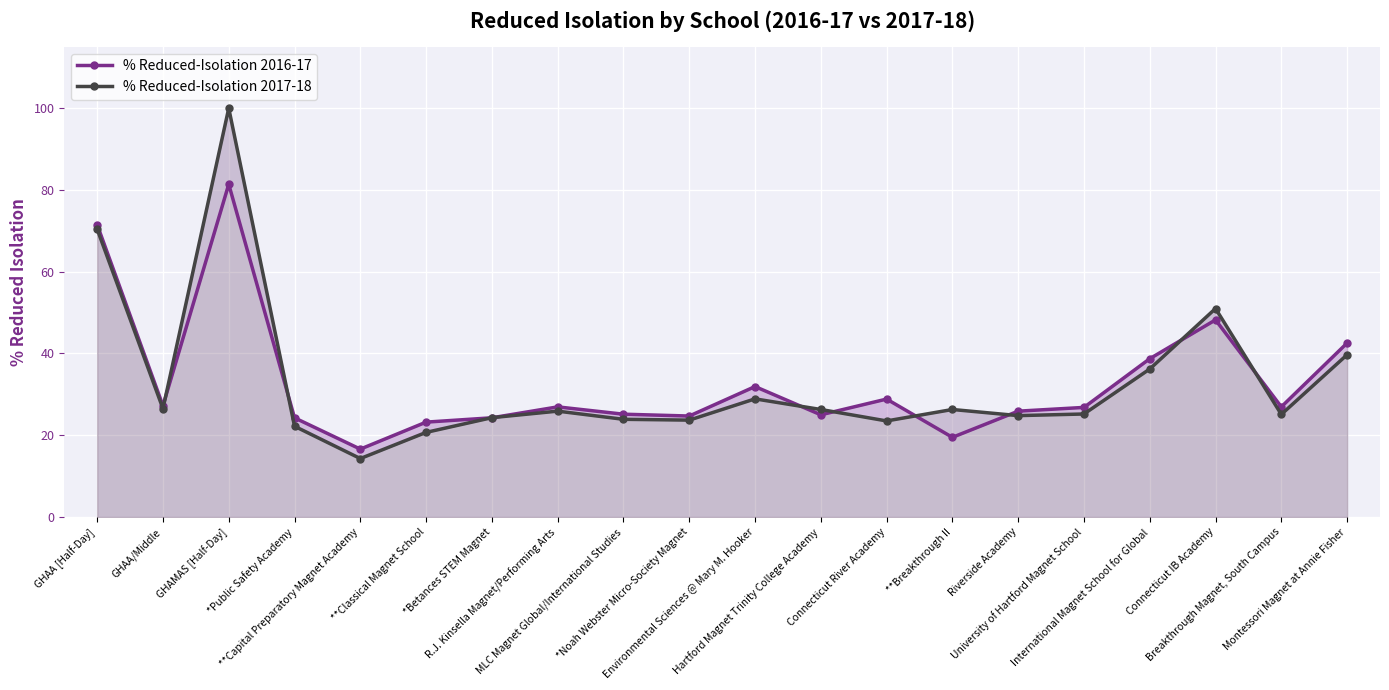

Which category has the lowest value across all series?

**Capital Preparatory Magnet Academy